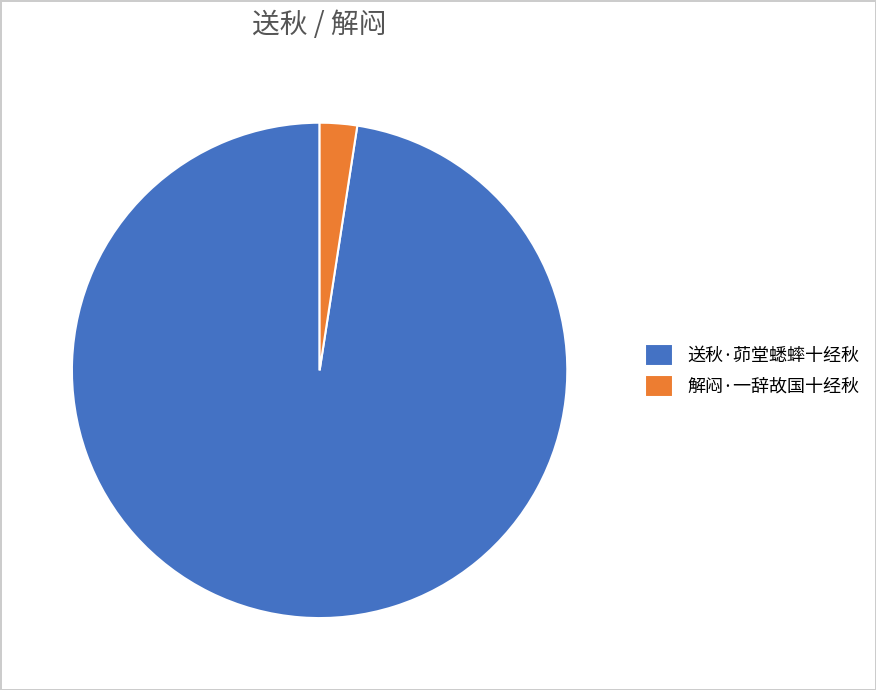

How many slices are in this pie chart?

2